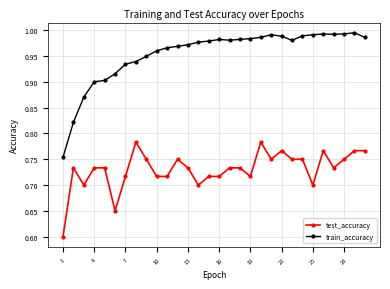

List the series in order of their peak value, highest first.

train_accuracy, test_accuracy